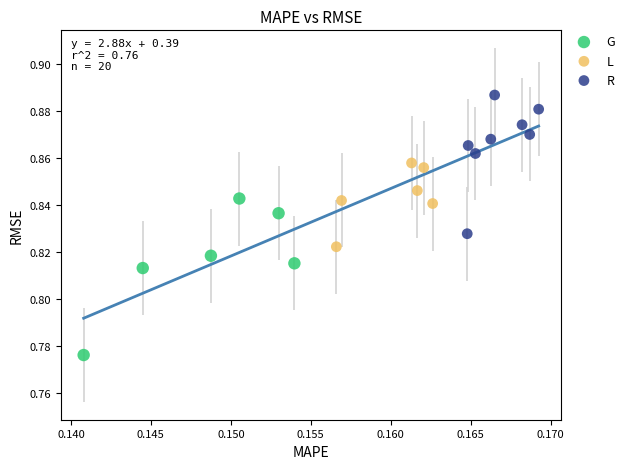

Which series has the widest spread of Y values?

G